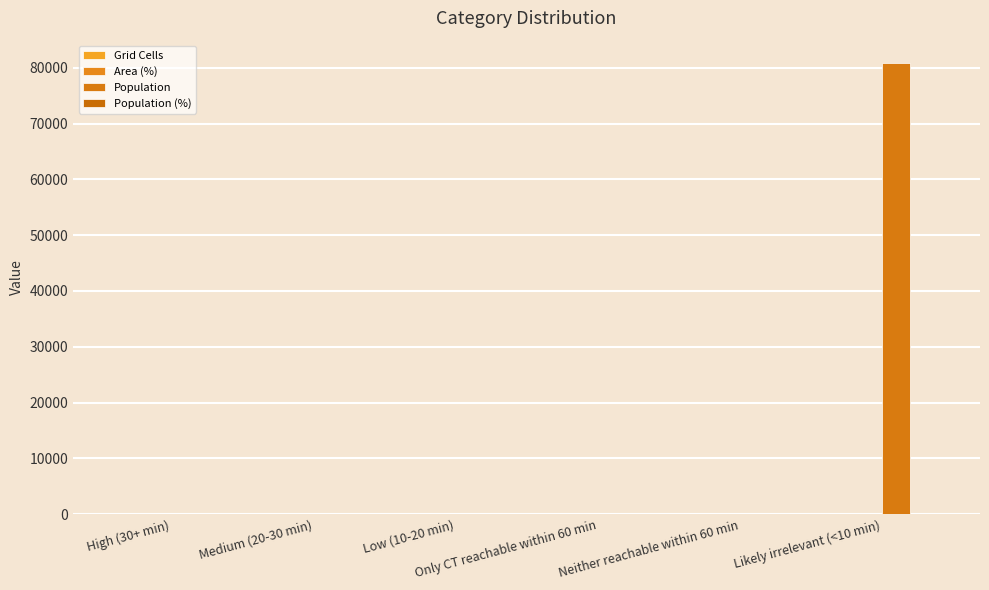

List the series in order of their peak value, lowest first.

Grid Cells, Area (%), Population (%), Population